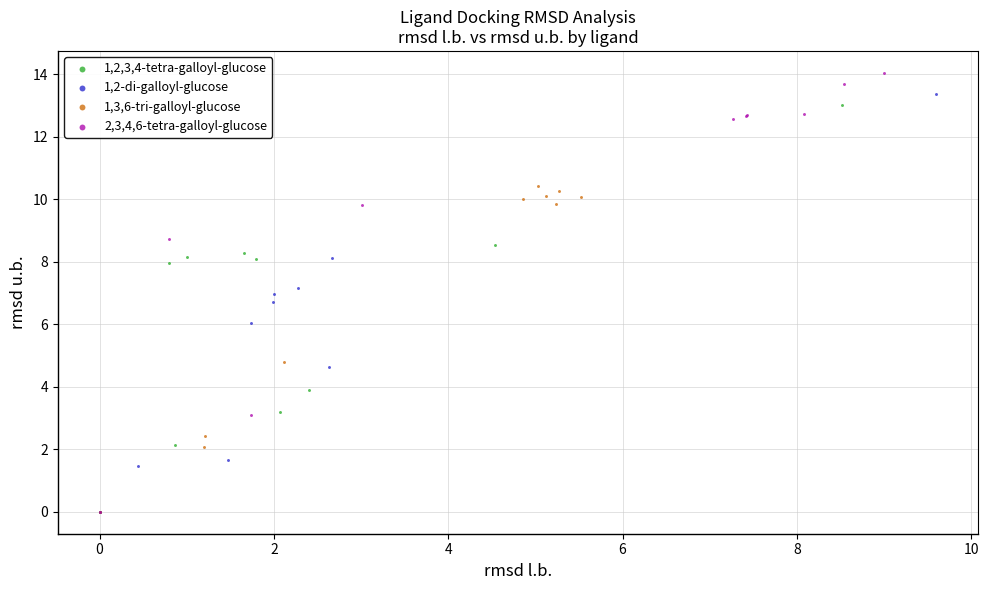

Which series has the largest Y range (max minus min)?

2,3,4,6-tetra-galloyl-glucose